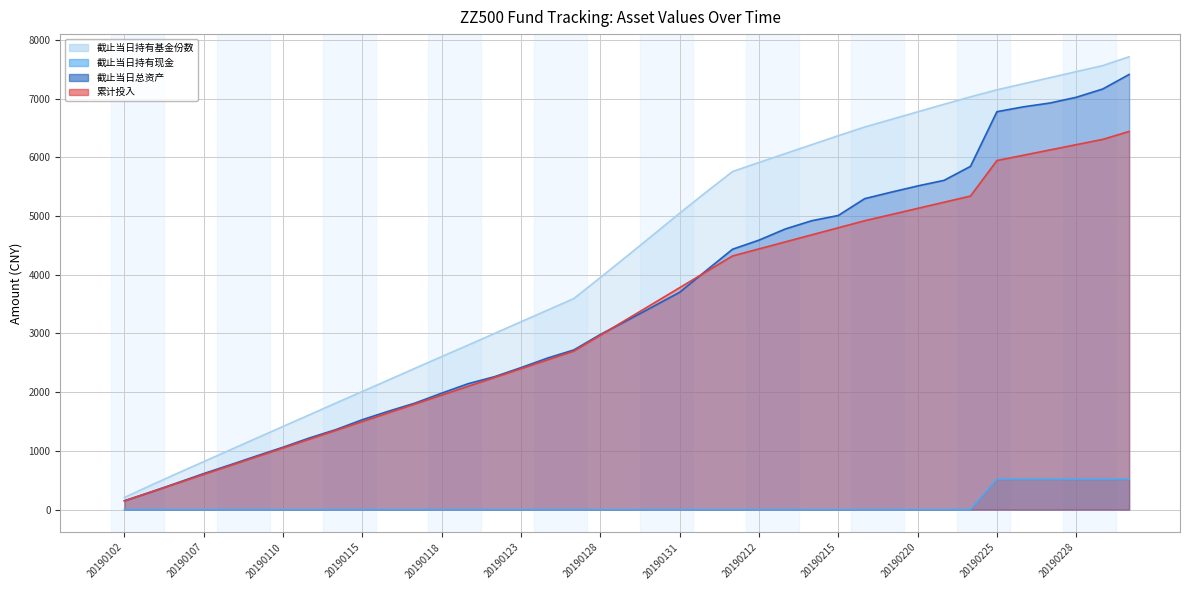

What is the difference between the second highest and minimum values in the 截止当日总资产 (line) series?

7012.9